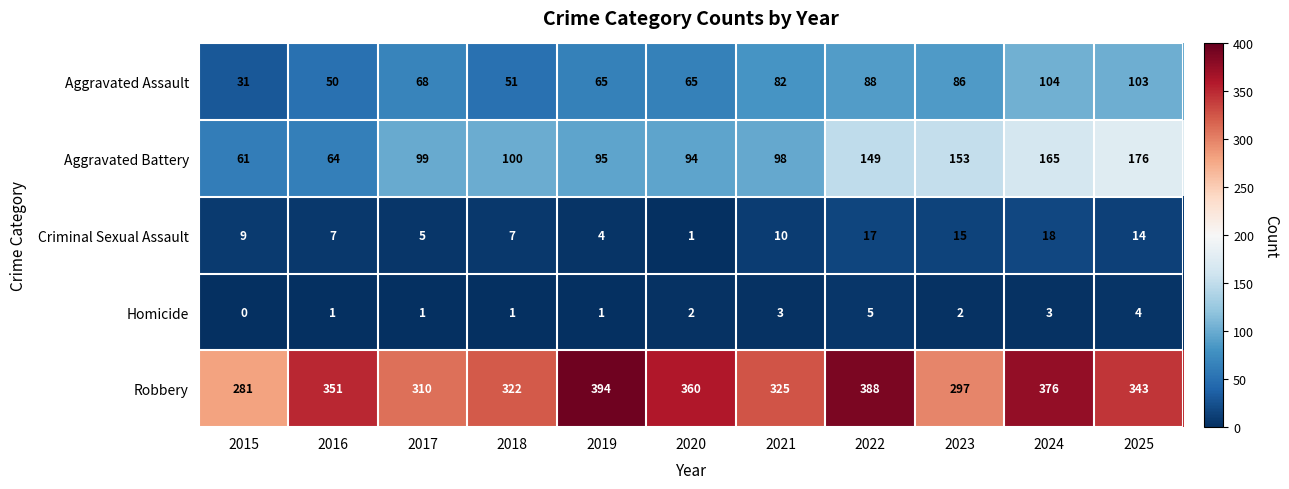

True or false: Aggravated Assault has a value of 174 at 2024.

False